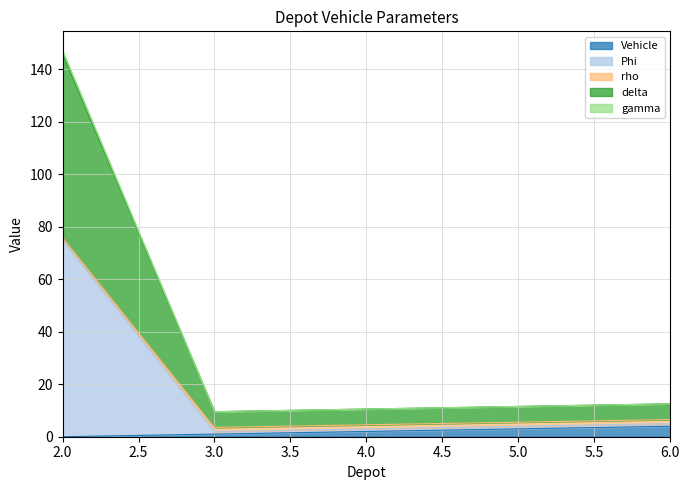

Which series changed the most between 3 and 6?

Vehicle